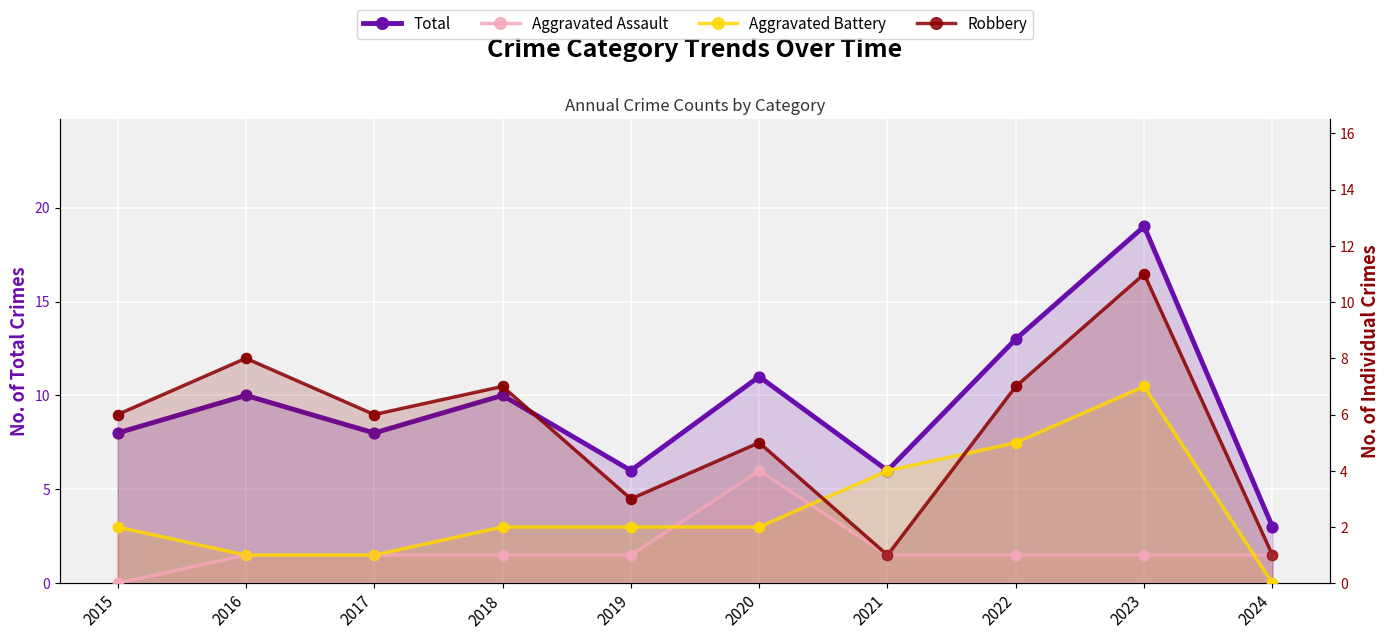

At how many categories does at least one series exceed 11?

2